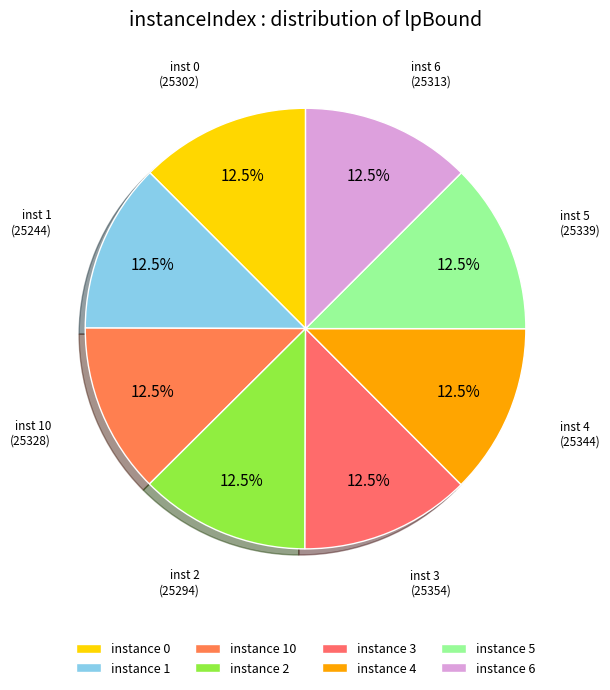

Rank the categories by value from highest to lowest.

3, 4, 5, 10, 6, 0, 2, 1